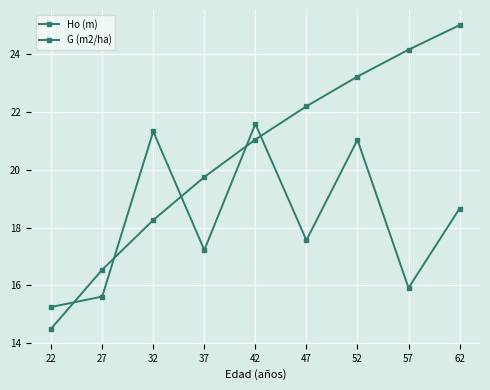

Where is the first local minimum for G (m2/ha)?

37